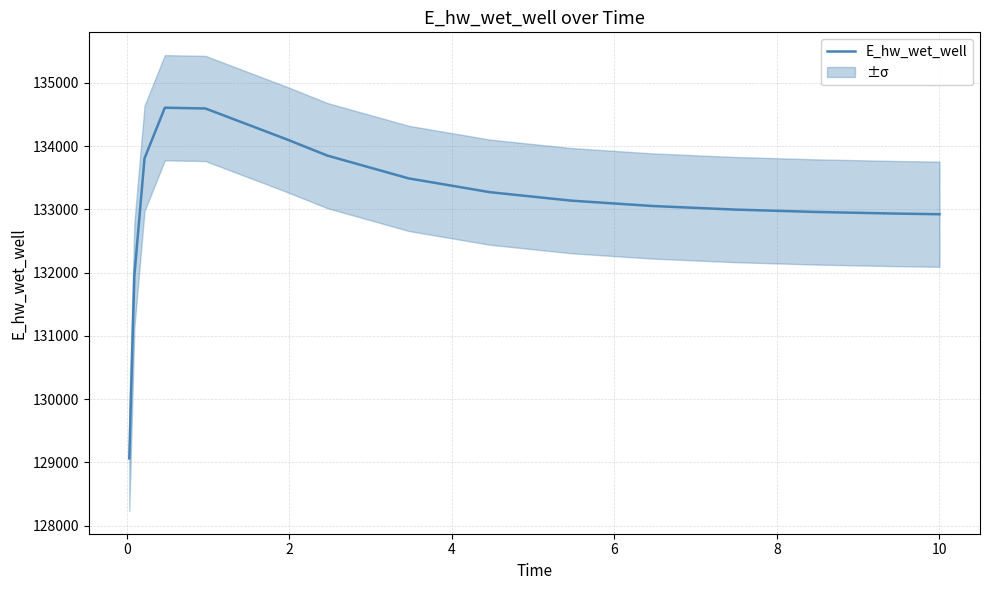

What is the minimum value for E_hw_wet_well?

129063.2